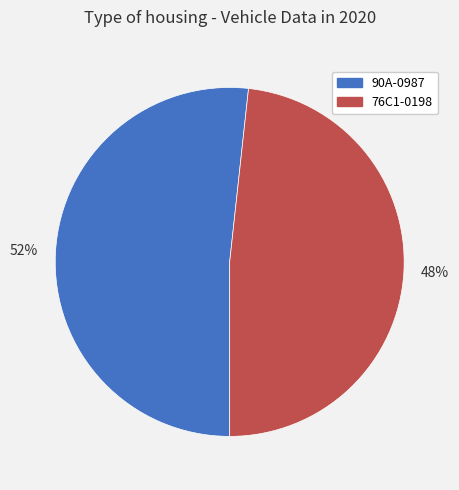

Count the number of slices in the pie.

2